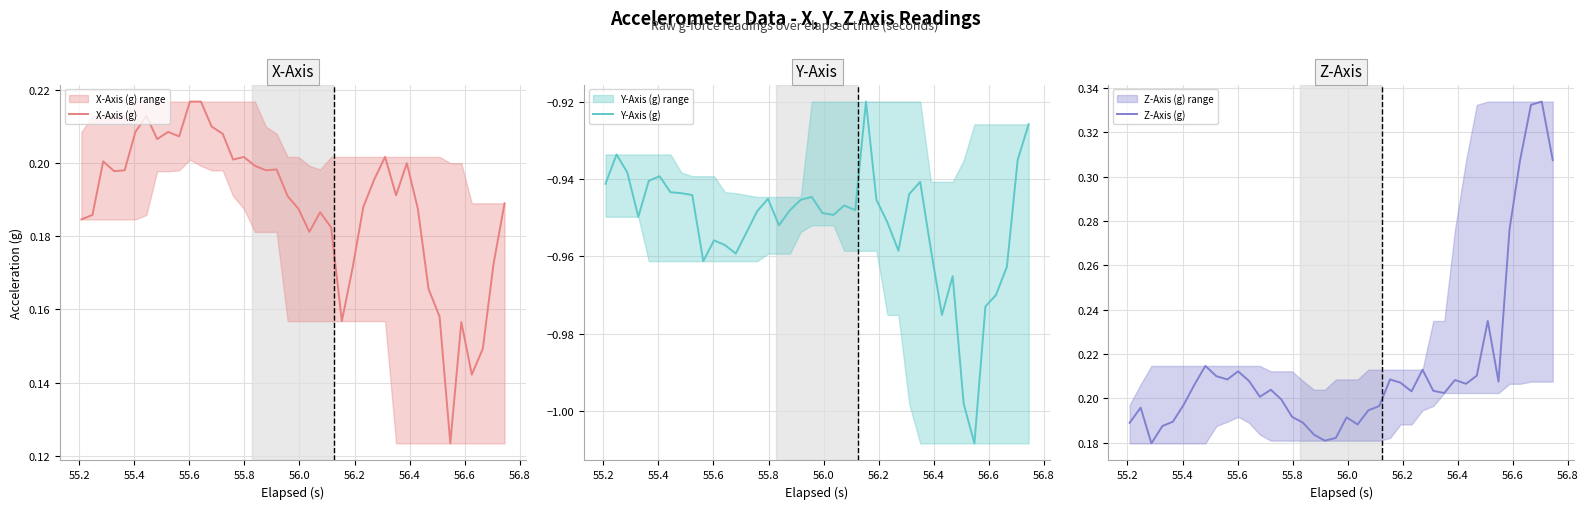

What is the sum of all Z-Axis (g) values?

8.6